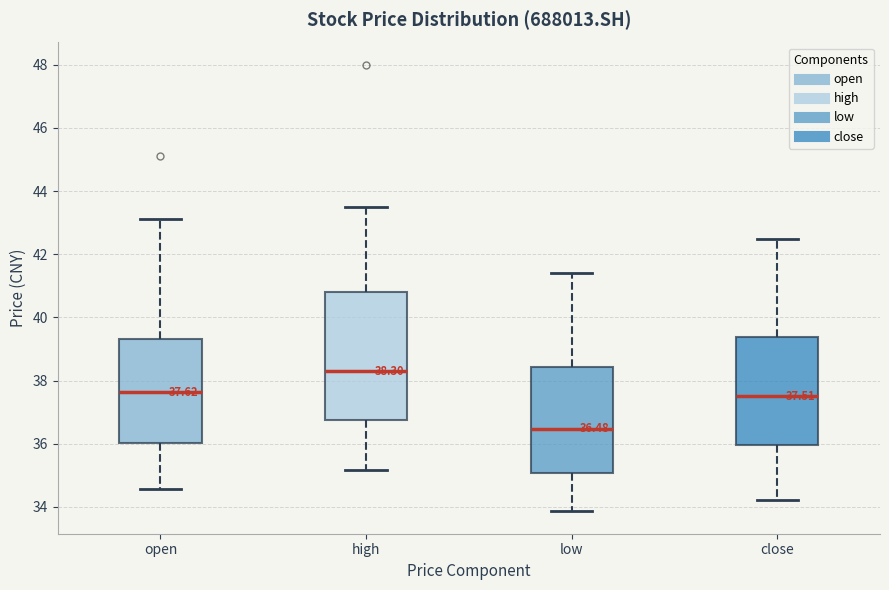

Which box is the tallest, from its lower edge to its upper edge?

high